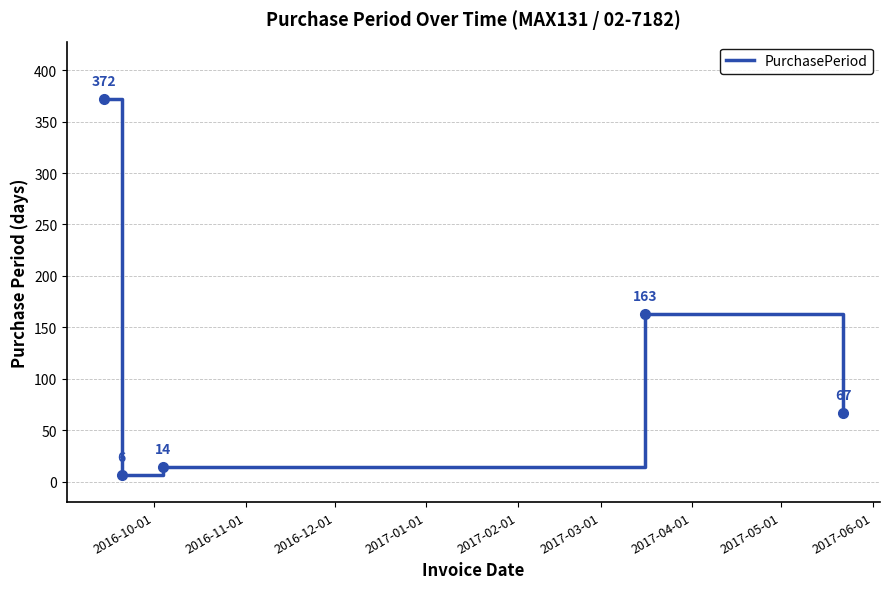

What is the greatest value displayed?

372